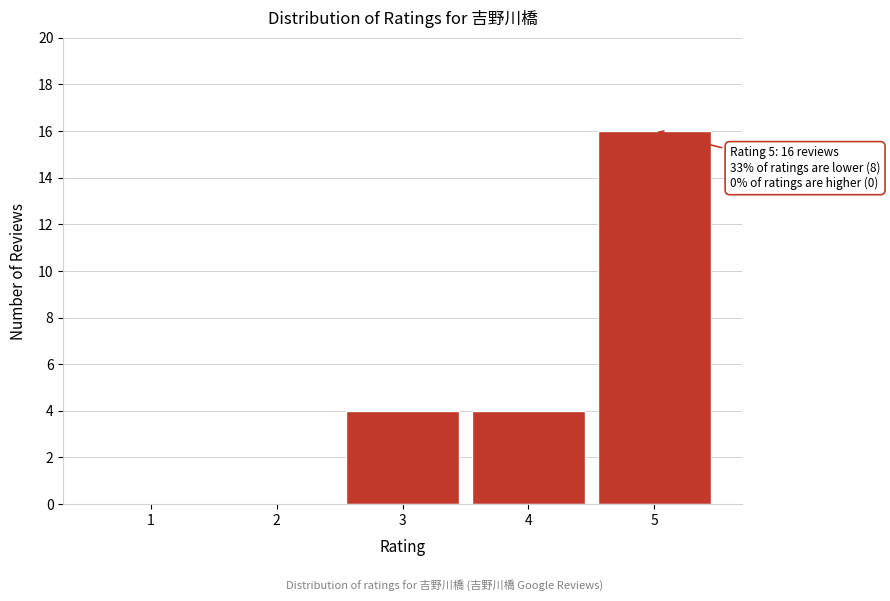

Reading left to right, list all the values displayed in this chart.

1=0	2=0	3=4	4=4	5=16